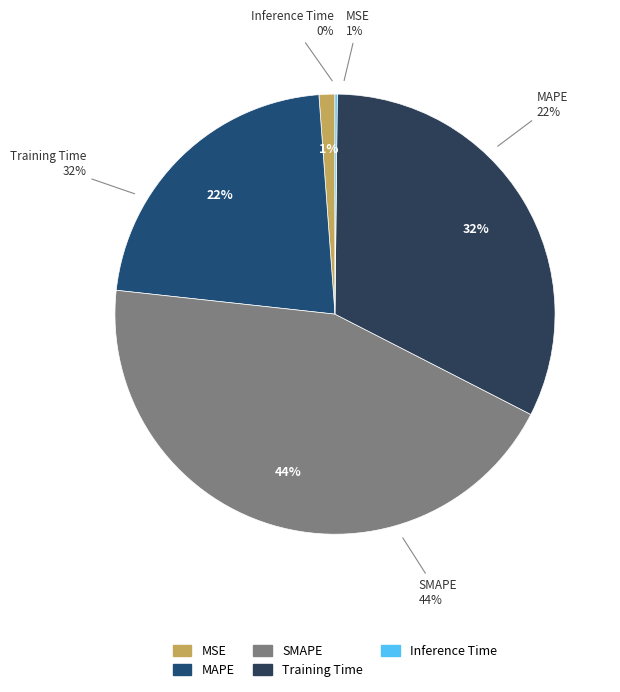

Count the number of slices in the pie.

5